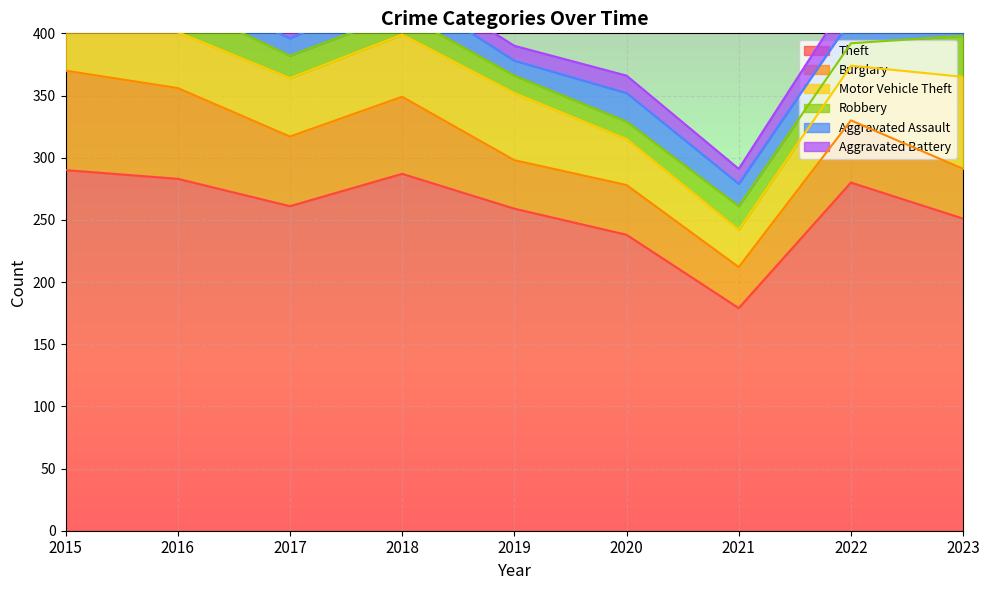

At which label does Motor Vehicle Theft reach its minimum?

2021